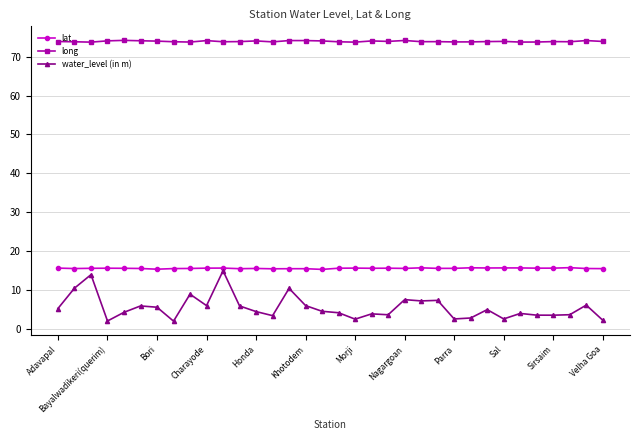

True or false: water_level (in m) has more than 2 points higher than both neighbors.

True